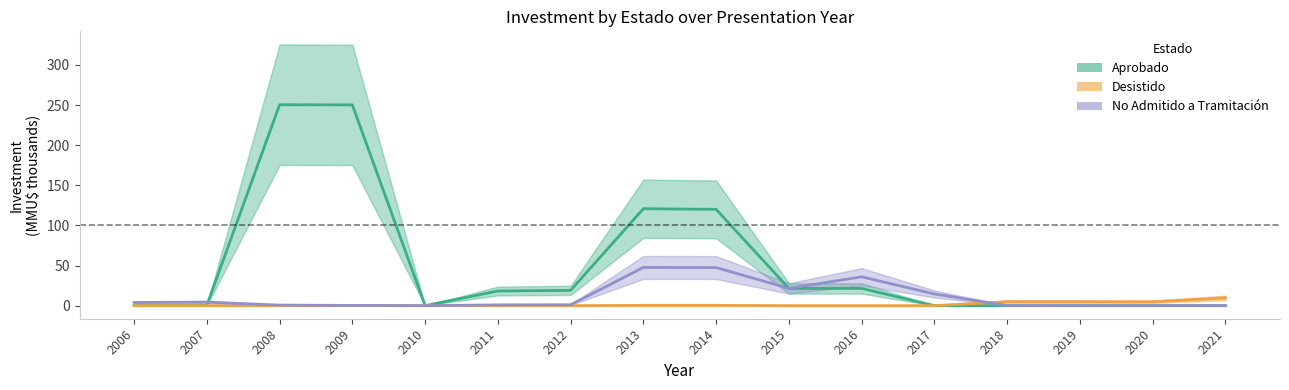

List the series in order of their peak value, highest first.

Aprobado, No Admitido a Tramitación, Desistido